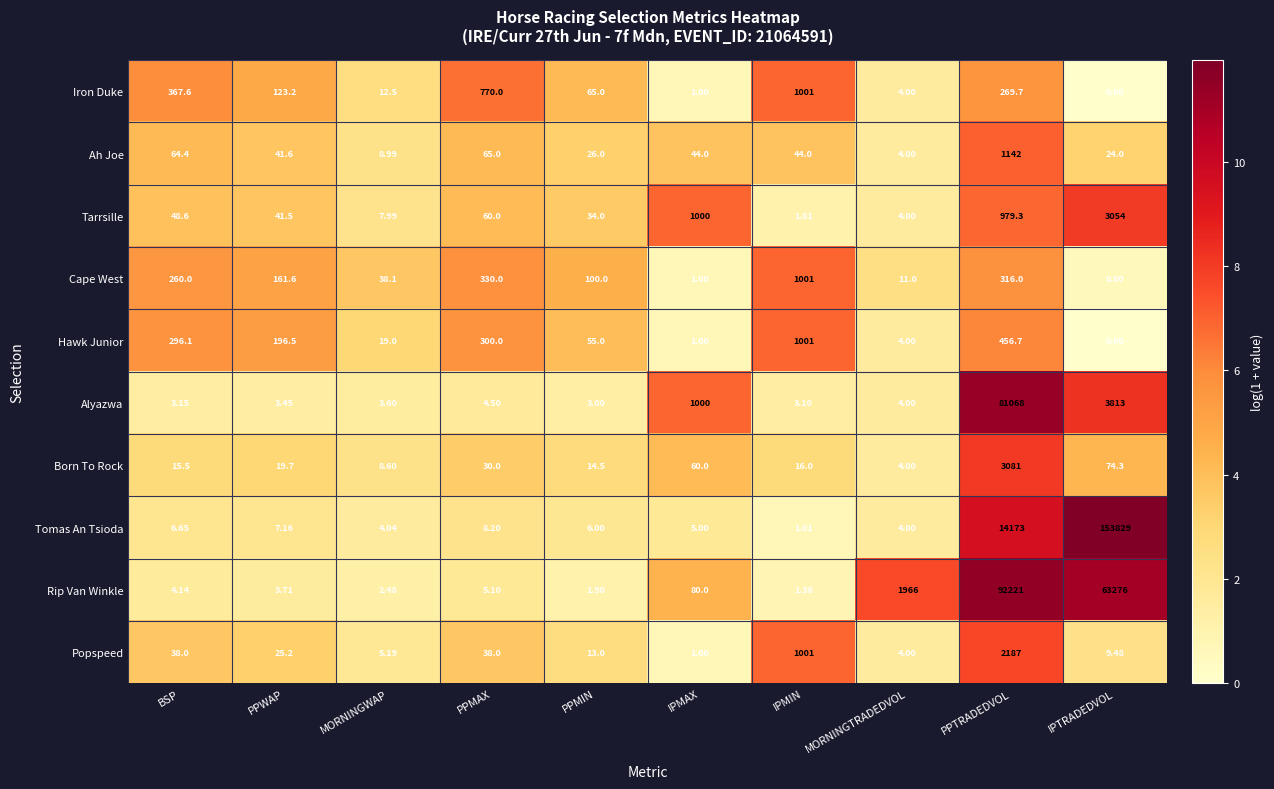

Which label corresponds to the largest value in the chart?

IPTRADEDVOL